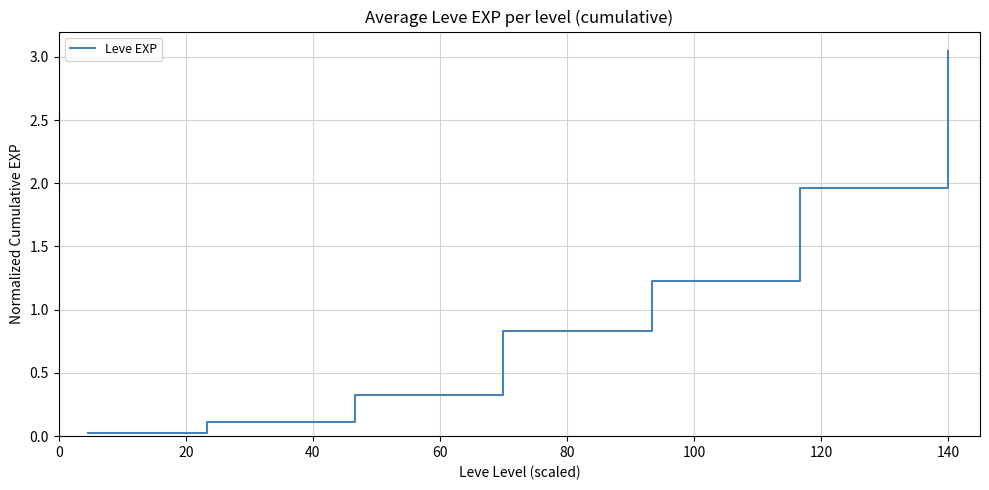

Does the chart have visible grid lines?

Yes